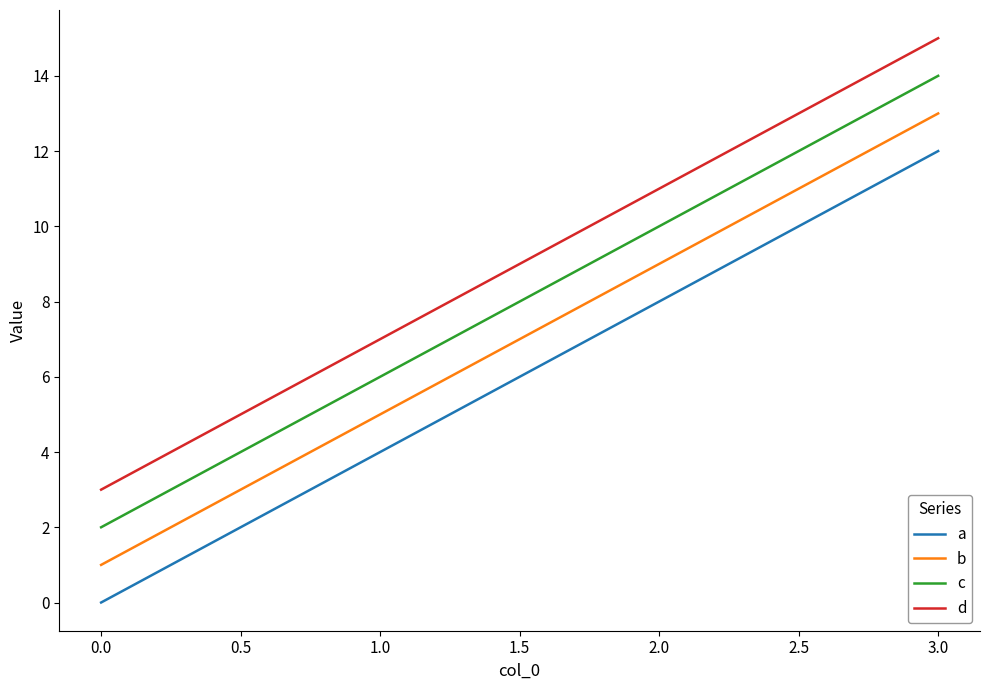

Rank the series by their maximum value, from highest to lowest.

d, c, b, a